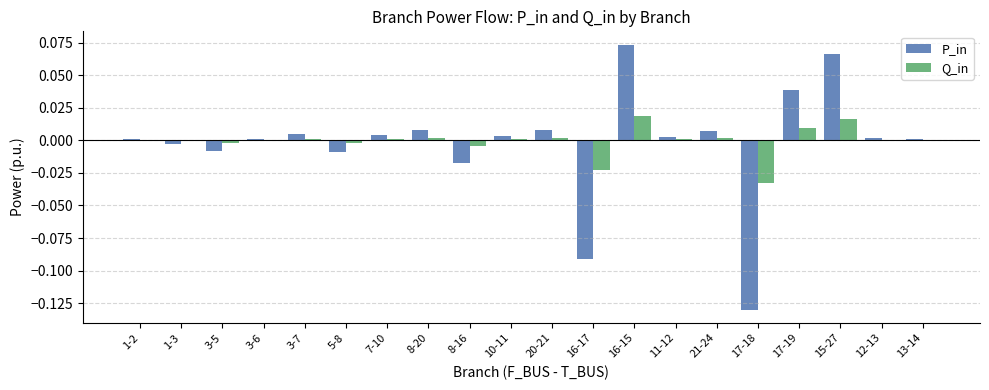

True or false: P_in has a value of -0.0 at 16-17.

False